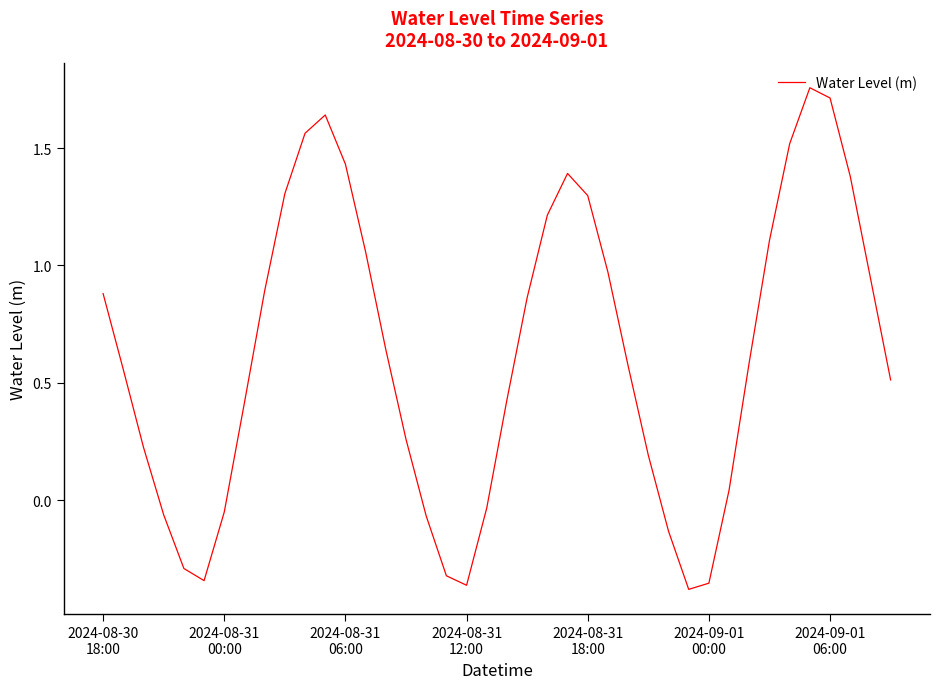

How many distinct data groups are displayed?

1